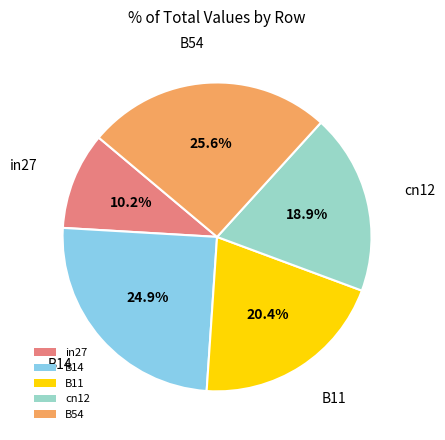

Is it true that in27 is 1% of the pie?

False